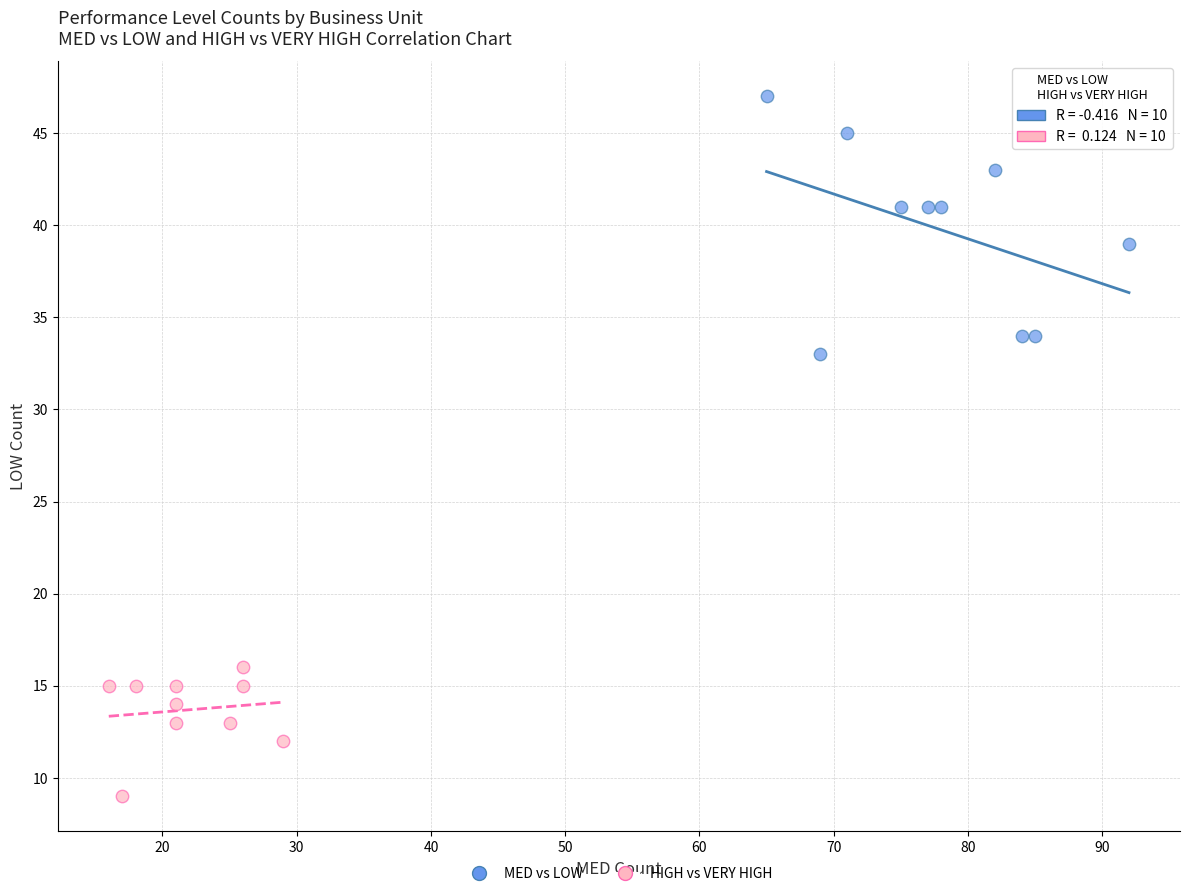

Which series contains the lowest Y value?

HIGH vs VERY HIGH